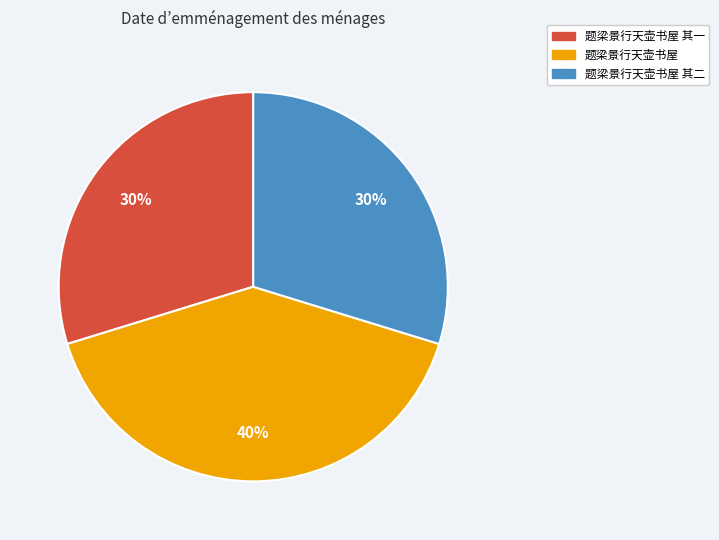

Is it true that 题梁景行天壶书屋 其二 is 30% of the pie?

True